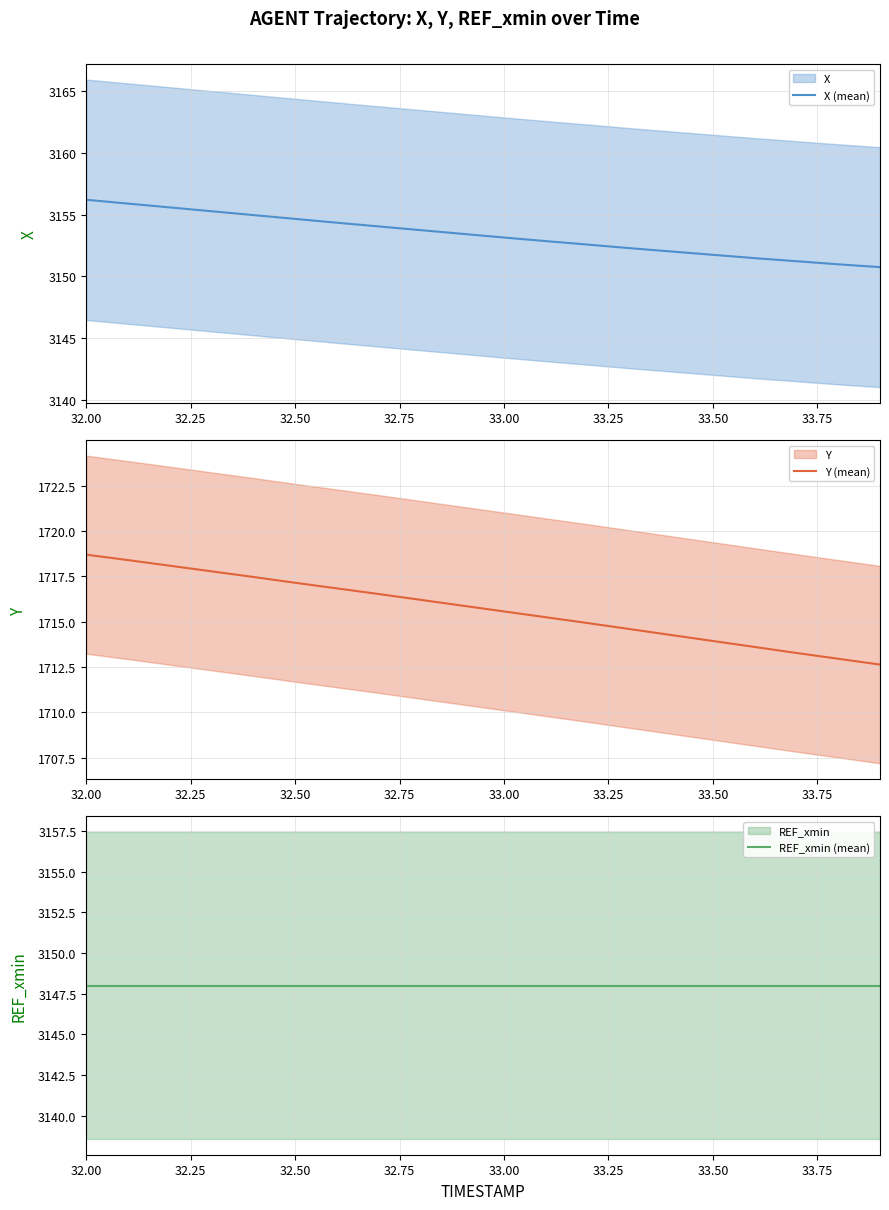

What is the maximum value for X (mean)?

3156.2